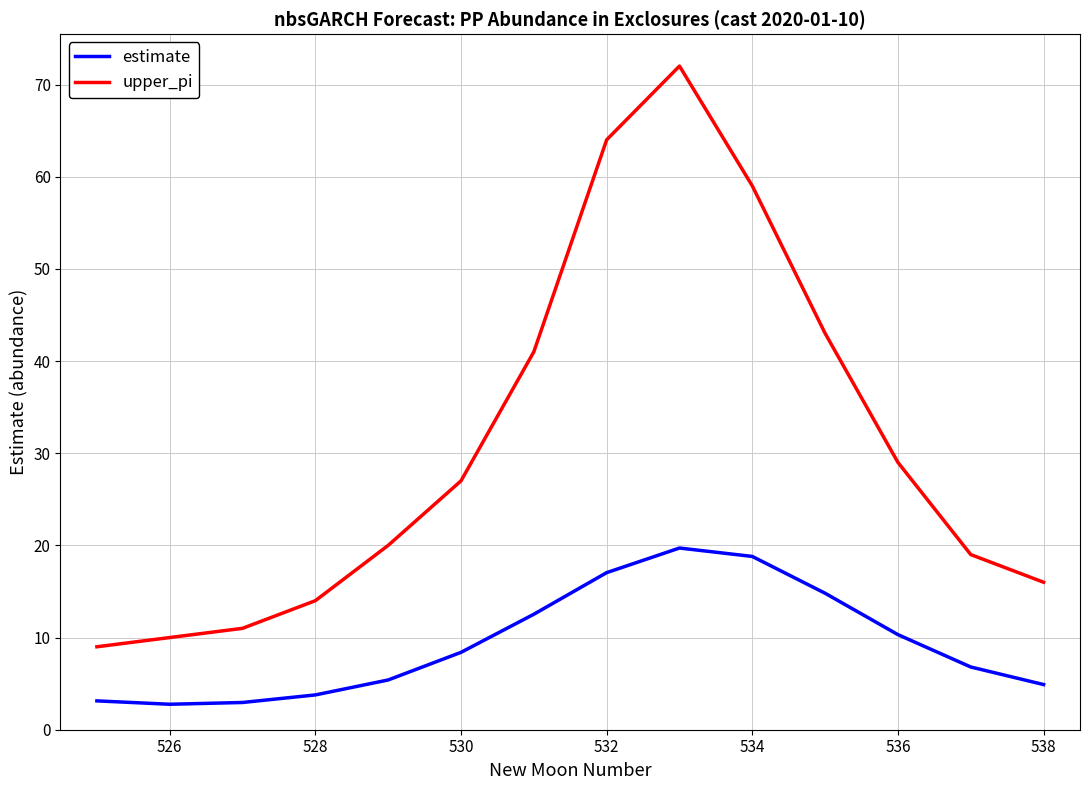

What is the minimum value shown in the chart?

2.8